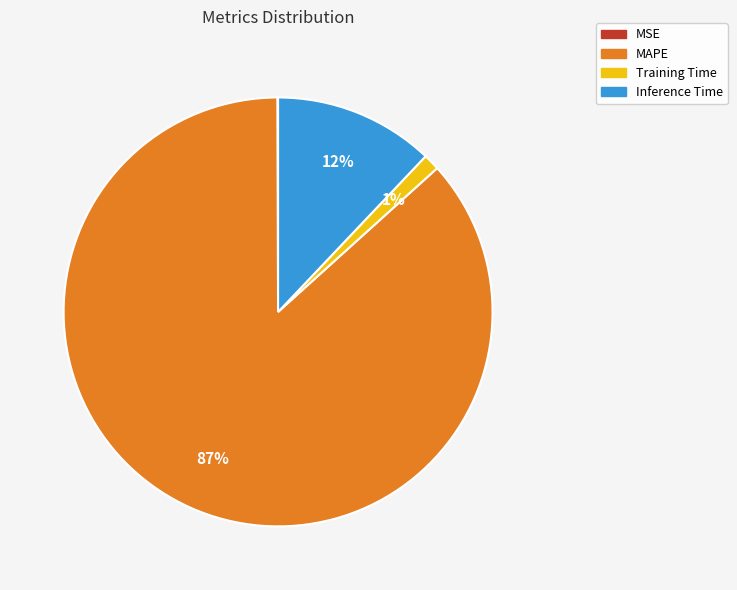

Is it true that Training Time is 11% of the pie?

False